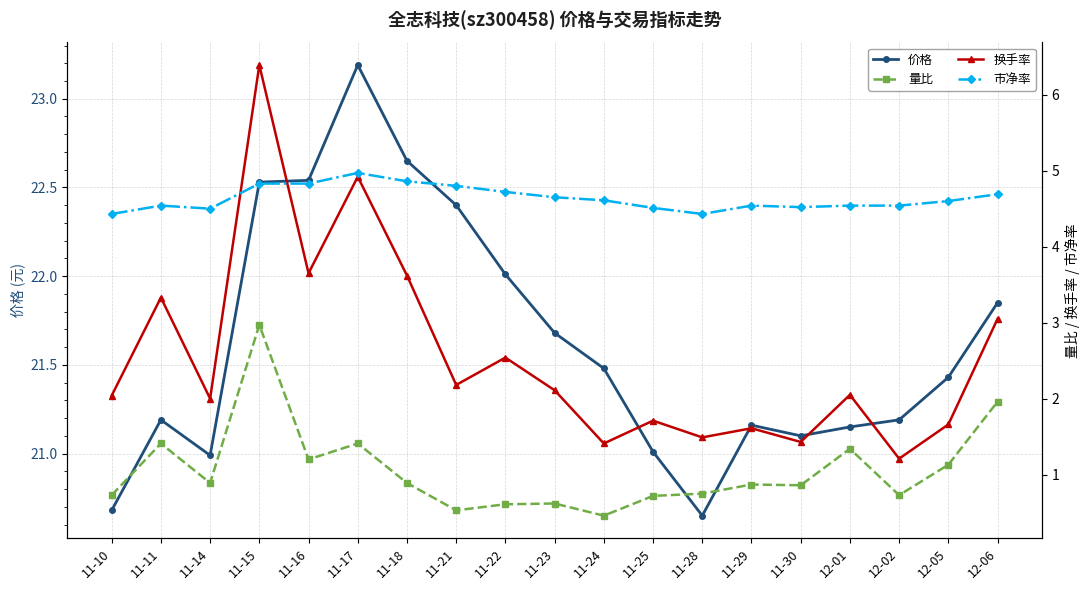

How many interior local valleys does the 价格 series have?

3